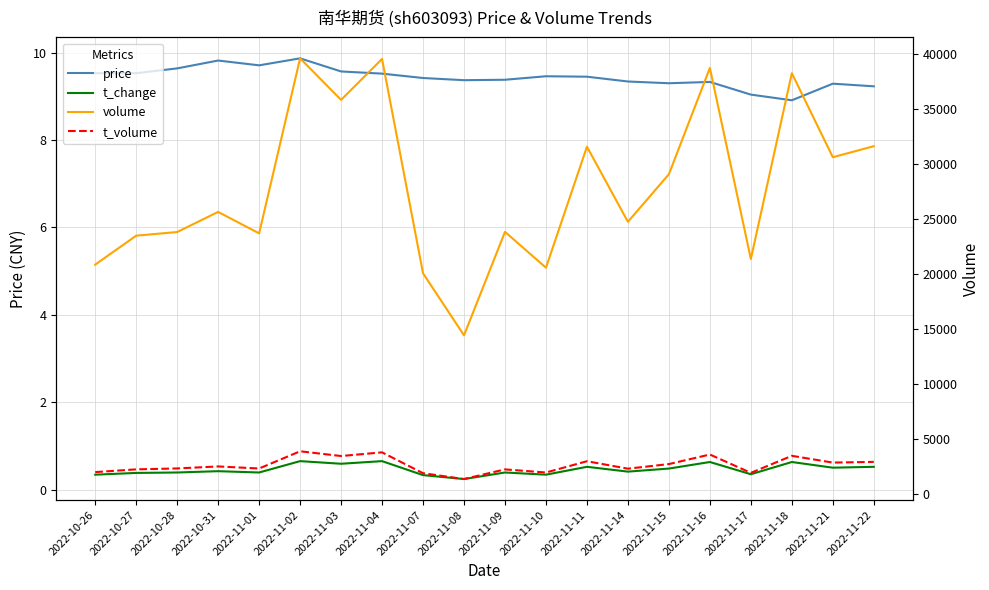

True or false: volume and price cross at least once.

False